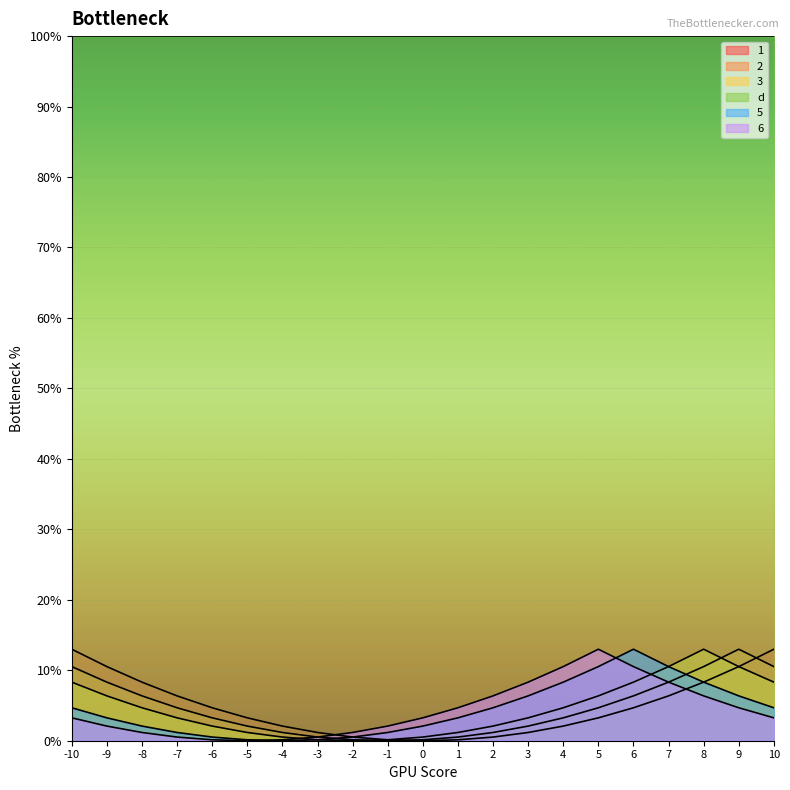

How many values in 1 are above zero?

20